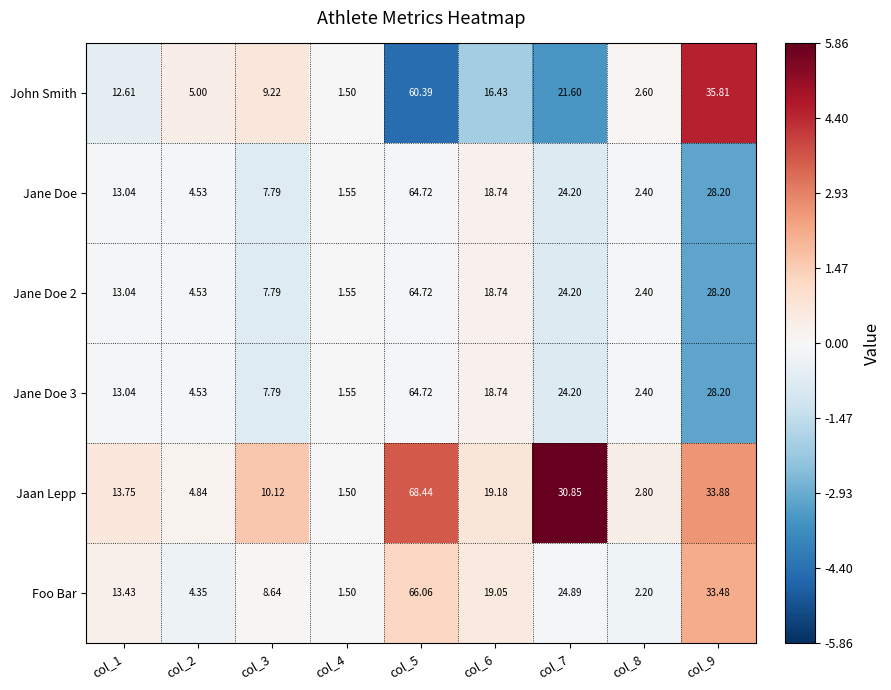

How many series are shown in this chart?

6